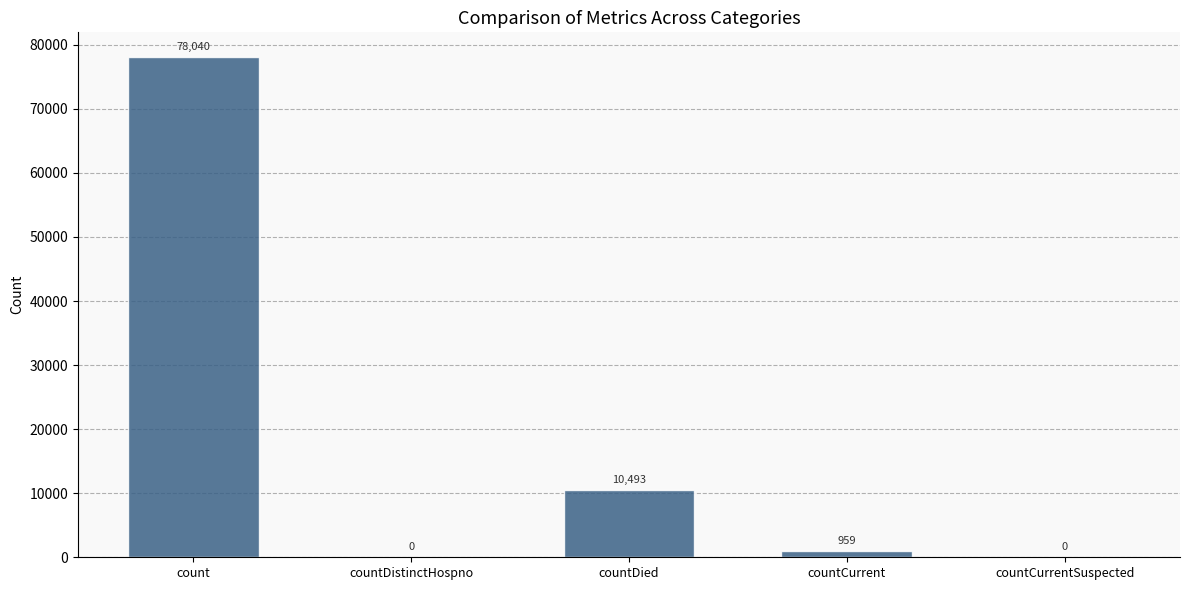

At which label does the data first exceed 959?

count